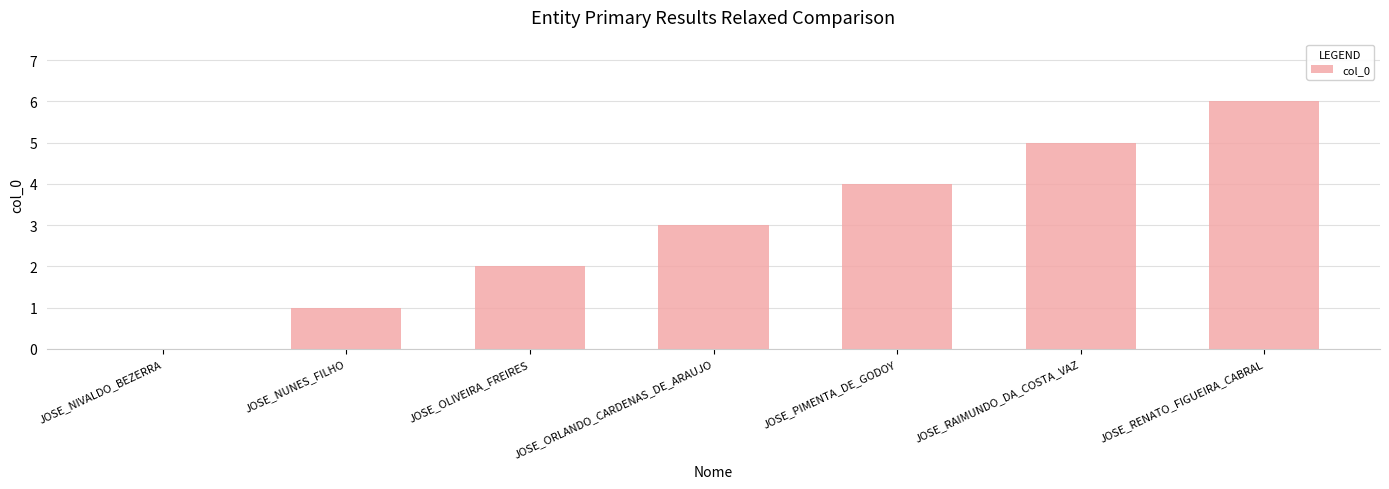

The chart shows a value of 8 at JOSE_RAIMUNDO_DA_COSTA_VAZ. True or false?

False